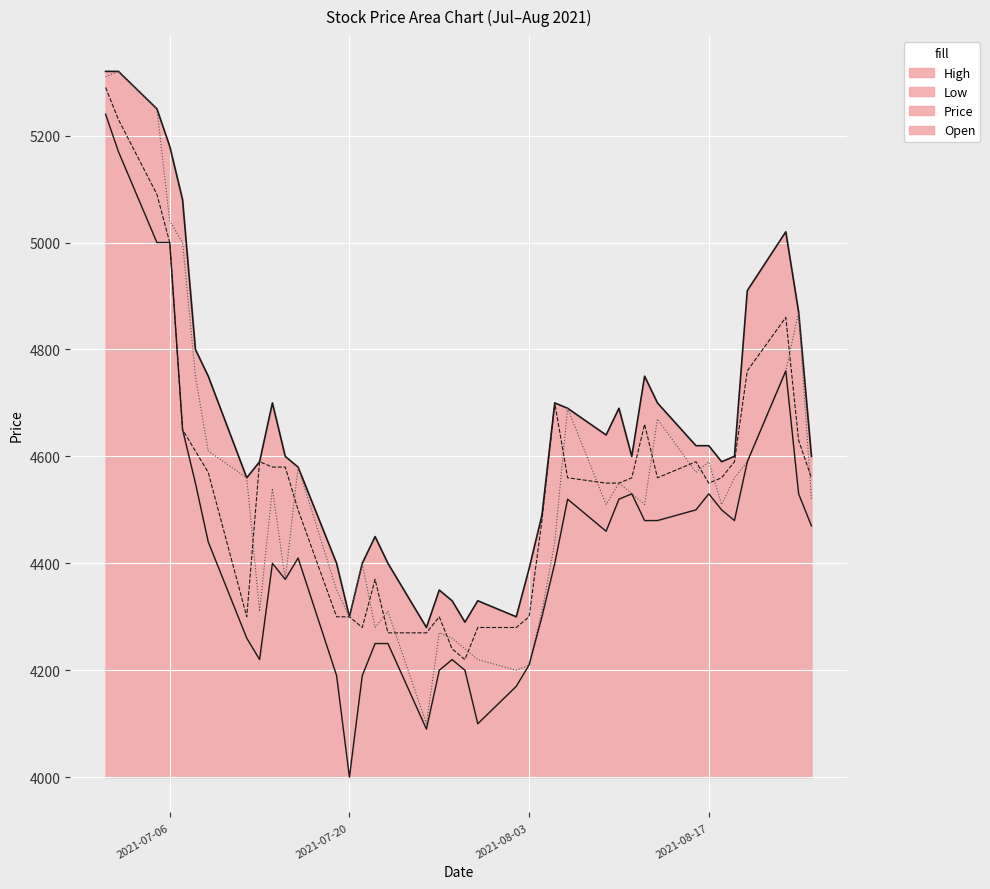

What is the value of the Low point at the 24th from the left?

4210